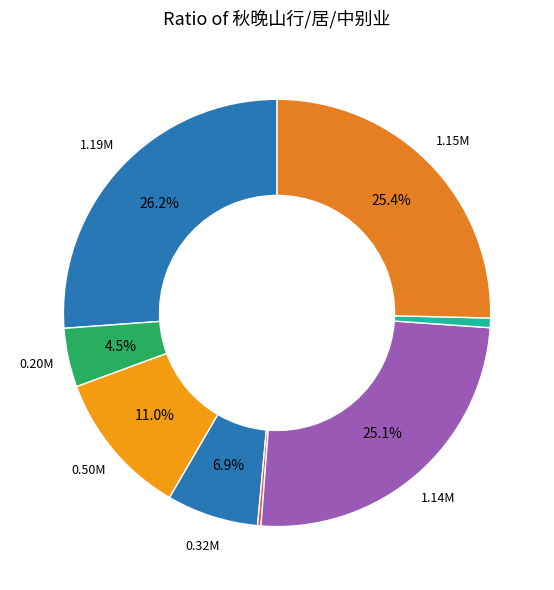

Which category has the smallest portion of the pie?

秋晚山中别业(11553)